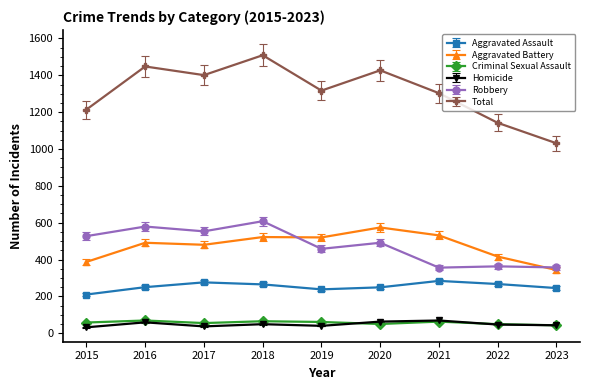

True or false: Homicide and Total intersect in this chart.

False